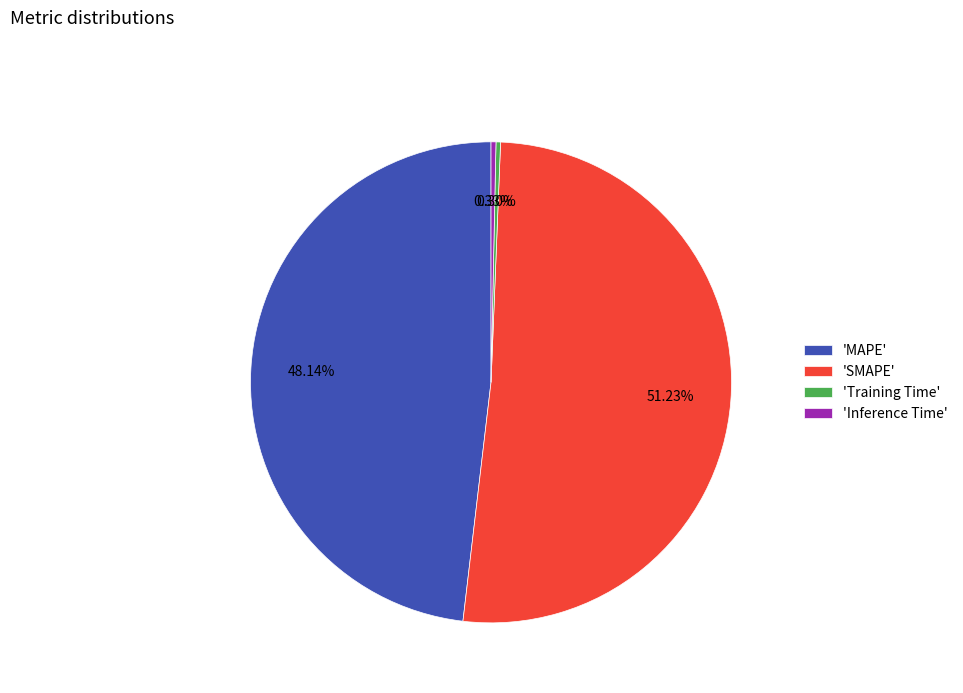

Is 'MAPE' the majority of the pie?

No